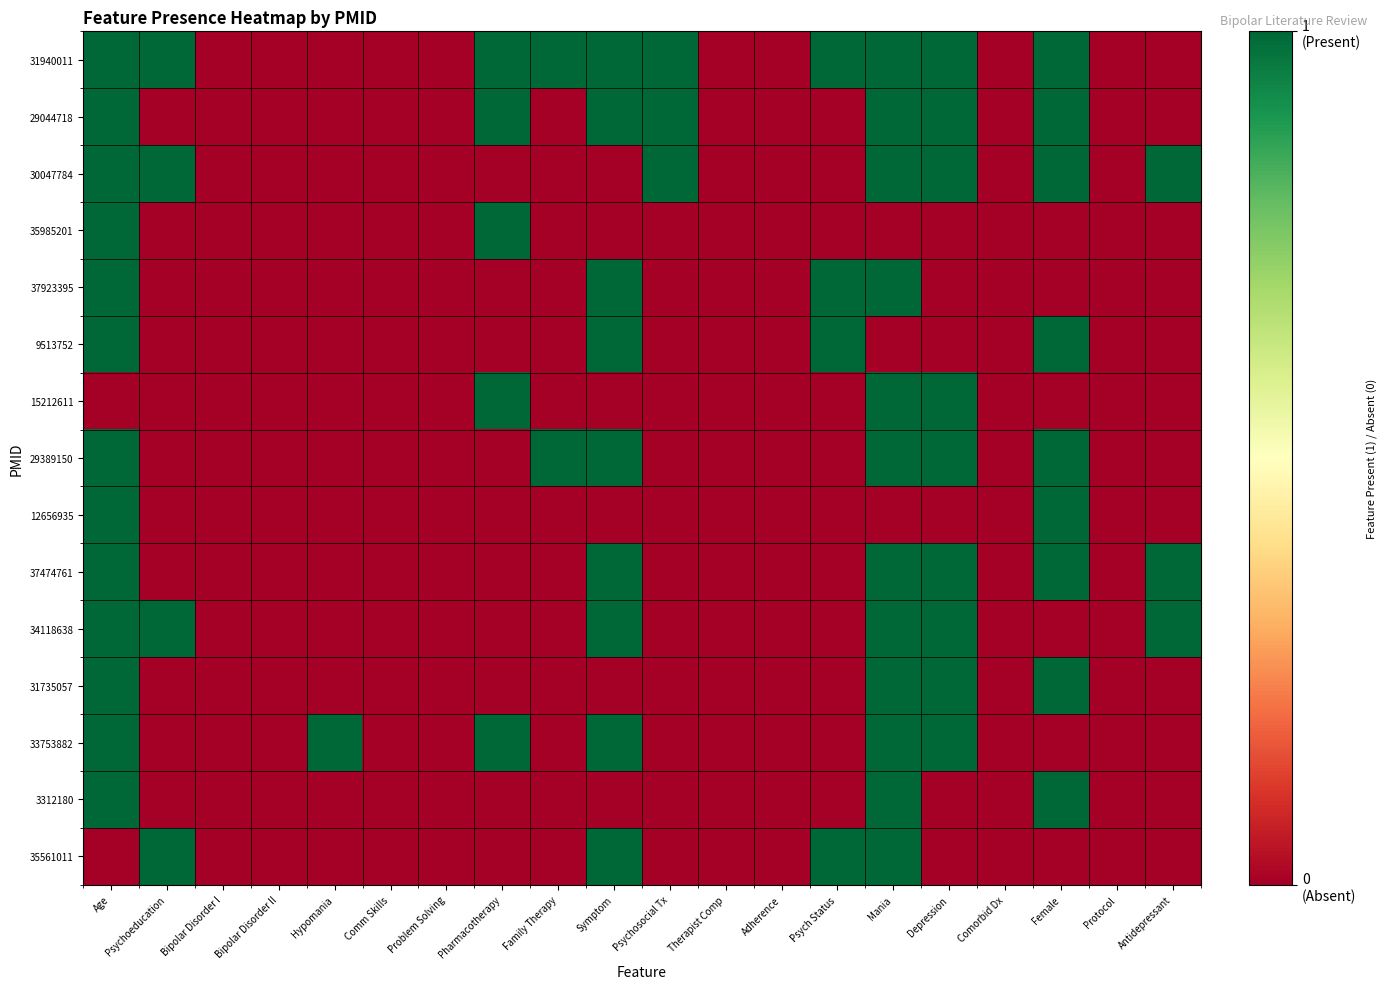

Reading left to right, what are all the values shown in this chart?

31940011: Age=1	Psychoeducation=1	Bipolar Disorder I=0	Bipolar Disorder II=0	Hypomania=0	Comm Skills=0	Problem Solving=0	Pharmacotherapy=1	Family Therapy=1	Symptom=1	Psychosocial Tx=1	Therapist Comp=0	Adherence=0	Psych Status=1	Mania=1	Depression=1	Comorbid Dx=0	Female=1	Protocol=0	Antidepressant=0
29044718: Age=1	Psychoeducation=0	Bipolar Disorder I=0	Bipolar Disorder II=0	Hypomania=0	Comm Skills=0	Problem Solving=0	Pharmacotherapy=1	Family Therapy=0	Symptom=1	Psychosocial Tx=1	Therapist Comp=0	Adherence=0	Psych Status=0	Mania=1	Depression=1	Comorbid Dx=0	Female=1	Protocol=0	Antidepressant=0
30047784: Age=1	Psychoeducation=1	Bipolar Disorder I=0	Bipolar Disorder II=0	Hypomania=0	Comm Skills=0	Problem Solving=0	Pharmacotherapy=0	Family Therapy=0	Symptom=0	Psychosocial Tx=1	Therapist Comp=0	Adherence=0	Psych Status=0	Mania=1	Depression=1	Comorbid Dx=0	Female=1	Protocol=0	Antidepressant=1
35985201: Age=1	Psychoeducation=0	Bipolar Disorder I=0	Bipolar Disorder II=0	Hypomania=0	Comm Skills=0	Problem Solving=0	Pharmacotherapy=1	Family Therapy=0	Symptom=0	Psychosocial Tx=0	Therapist Comp=0	Adherence=0	Psych Status=0	Mania=0	Depression=0	Comorbid Dx=0	Female=0	Protocol=0	Antidepressant=0
37923395: Age=1	Psychoeducation=0	Bipolar Disorder I=0	Bipolar Disorder II=0	Hypomania=0	Comm Skills=0	Problem Solving=0	Pharmacotherapy=0	Family Therapy=0	Symptom=1	Psychosocial Tx=0	Therapist Comp=0	Adherence=0	Psych Status=1	Mania=1	Depression=0	Comorbid Dx=0	Female=0	Protocol=0	Antidepressant=0
9513752: Age=1	Psychoeducation=0	Bipolar Disorder I=0	Bipolar Disorder II=0	Hypomania=0	Comm Skills=0	Problem Solving=0	Pharmacotherapy=0	Family Therapy=0	Symptom=1	Psychosocial Tx=0	Therapist Comp=0	Adherence=0	Psych Status=1	Mania=0	Depression=0	Comorbid Dx=0	Female=1	Protocol=0	Antidepressant=0
15212611: Age=0	Psychoeducation=0	Bipolar Disorder I=0	Bipolar Disorder II=0	Hypomania=0	Comm Skills=0	Problem Solving=0	Pharmacotherapy=1	Family Therapy=0	Symptom=0	Psychosocial Tx=0	Therapist Comp=0	Adherence=0	Psych Status=0	Mania=1	Depression=1	Comorbid Dx=0	Female=0	Protocol=0	Antidepressant=0
29389150: Age=1	Psychoeducation=0	Bipolar Disorder I=0	Bipolar Disorder II=0	Hypomania=0	Comm Skills=0	Problem Solving=0	Pharmacotherapy=0	Family Therapy=1	Symptom=1	Psychosocial Tx=0	Therapist Comp=0	Adherence=0	Psych Status=0	Mania=1	Depression=1	Comorbid Dx=0	Female=1	Protocol=0	Antidepressant=0
12656935: Age=1	Psychoeducation=0	Bipolar Disorder I=0	Bipolar Disorder II=0	Hypomania=0	Comm Skills=0	Problem Solving=0	Pharmacotherapy=0	Family Therapy=0	Symptom=0	Psychosocial Tx=0	Therapist Comp=0	Adherence=0	Psych Status=0	Mania=0	Depression=0	Comorbid Dx=0	Female=1	Protocol=0	Antidepressant=0
37474761: Age=1	Psychoeducation=0	Bipolar Disorder I=0	Bipolar Disorder II=0	Hypomania=0	Comm Skills=0	Problem Solving=0	Pharmacotherapy=0	Family Therapy=0	Symptom=1	Psychosocial Tx=0	Therapist Comp=0	Adherence=0	Psych Status=0	Mania=1	Depression=1	Comorbid Dx=0	Female=1	Protocol=0	Antidepressant=1
34118638: Age=1	Psychoeducation=1	Bipolar Disorder I=0	Bipolar Disorder II=0	Hypomania=0	Comm Skills=0	Problem Solving=0	Pharmacotherapy=0	Family Therapy=0	Symptom=1	Psychosocial Tx=0	Therapist Comp=0	Adherence=0	Psych Status=0	Mania=1	Depression=1	Comorbid Dx=0	Female=0	Protocol=0	Antidepressant=1
31735057: Age=1	Psychoeducation=0	Bipolar Disorder I=0	Bipolar Disorder II=0	Hypomania=0	Comm Skills=0	Problem Solving=0	Pharmacotherapy=0	Family Therapy=0	Symptom=0	Psychosocial Tx=0	Therapist Comp=0	Adherence=0	Psych Status=0	Mania=1	Depression=1	Comorbid Dx=0	Female=1	Protocol=0	Antidepressant=0
33753882: Age=1	Psychoeducation=0	Bipolar Disorder I=0	Bipolar Disorder II=0	Hypomania=1	Comm Skills=0	Problem Solving=0	Pharmacotherapy=1	Family Therapy=0	Symptom=1	Psychosocial Tx=0	Therapist Comp=0	Adherence=0	Psych Status=0	Mania=1	Depression=1	Comorbid Dx=0	Female=0	Protocol=0	Antidepressant=0
3312180: Age=1	Psychoeducation=0	Bipolar Disorder I=0	Bipolar Disorder II=0	Hypomania=0	Comm Skills=0	Problem Solving=0	Pharmacotherapy=0	Family Therapy=0	Symptom=0	Psychosocial Tx=0	Therapist Comp=0	Adherence=0	Psych Status=0	Mania=1	Depression=0	Comorbid Dx=0	Female=1	Protocol=0	Antidepressant=0
35561011: Age=0	Psychoeducation=1	Bipolar Disorder I=0	Bipolar Disorder II=0	Hypomania=0	Comm Skills=0	Problem Solving=0	Pharmacotherapy=0	Family Therapy=0	Symptom=1	Psychosocial Tx=0	Therapist Comp=0	Adherence=0	Psych Status=1	Mania=1	Depression=0	Comorbid Dx=0	Female=0	Protocol=0	Antidepressant=0